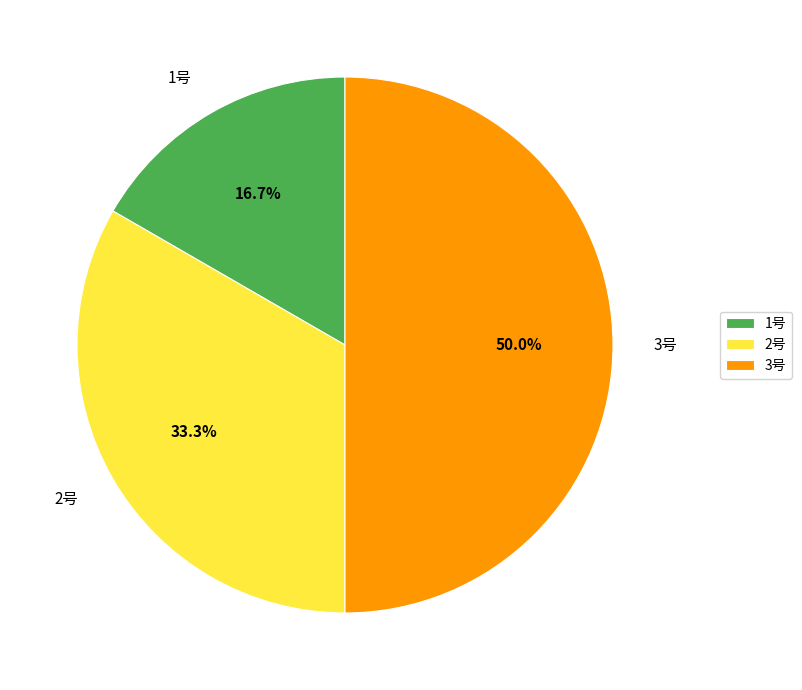

To the nearest percent, what is the combined percentage of 2号 and 3号?

83%